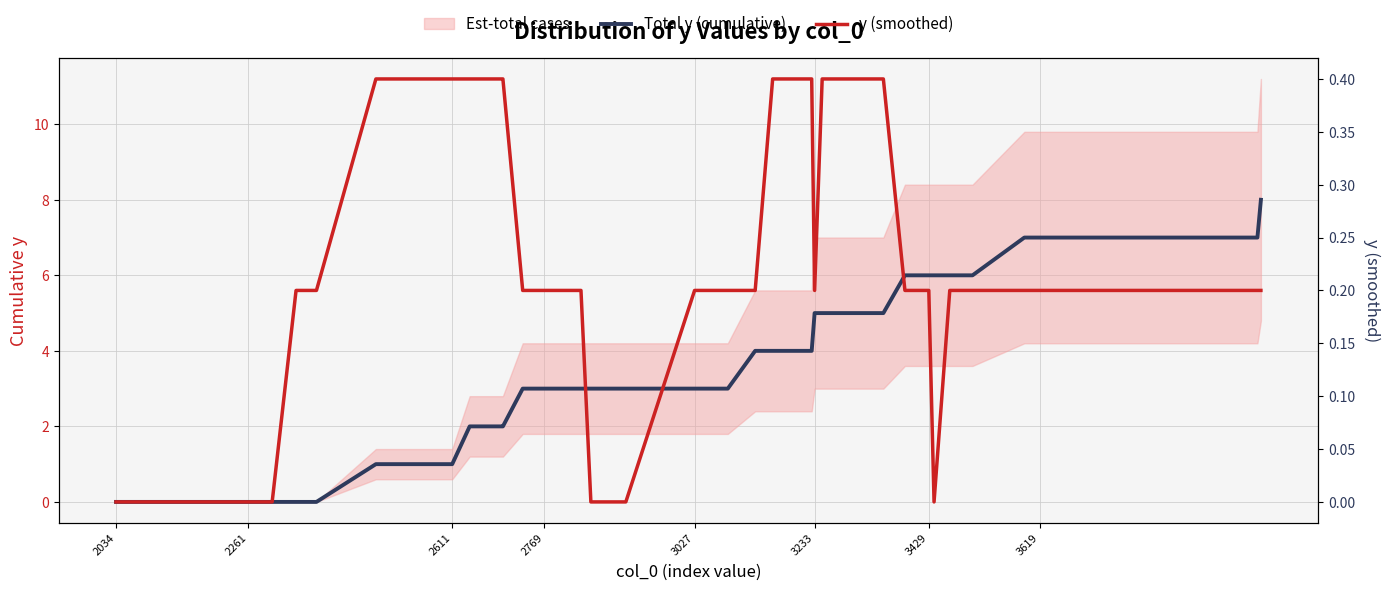

Count the Total y (cumulative) values in the range 1 to 6.

25